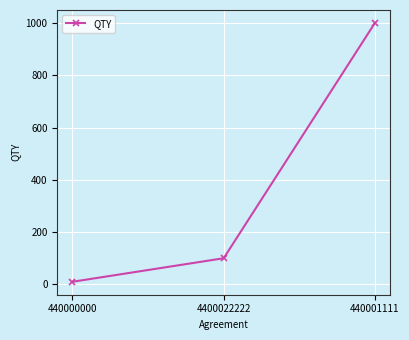

What position from the right is 4400022222?

2